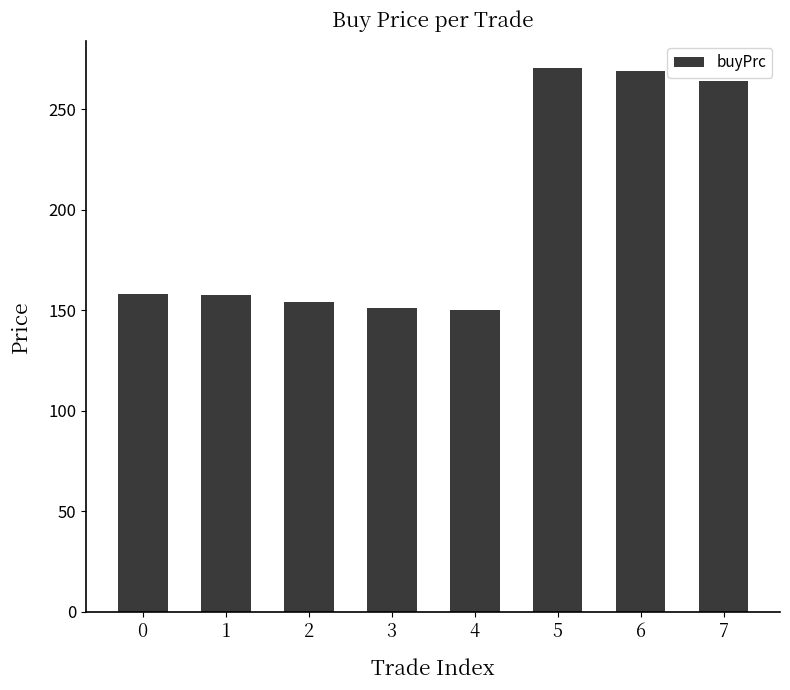

The chart shows a value of 158.0 at 0. True or false?

True